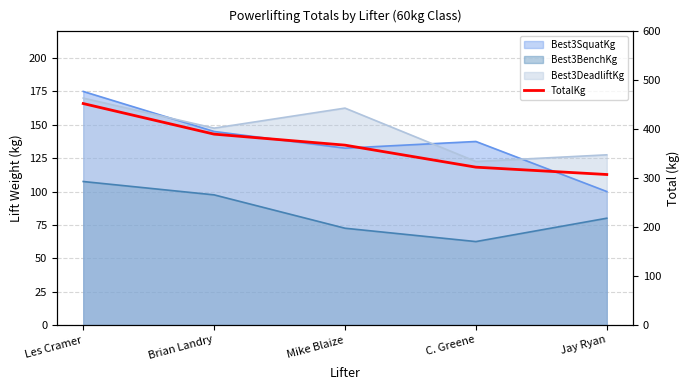

The value at Mike Blaize is 120.8. True or false?

False